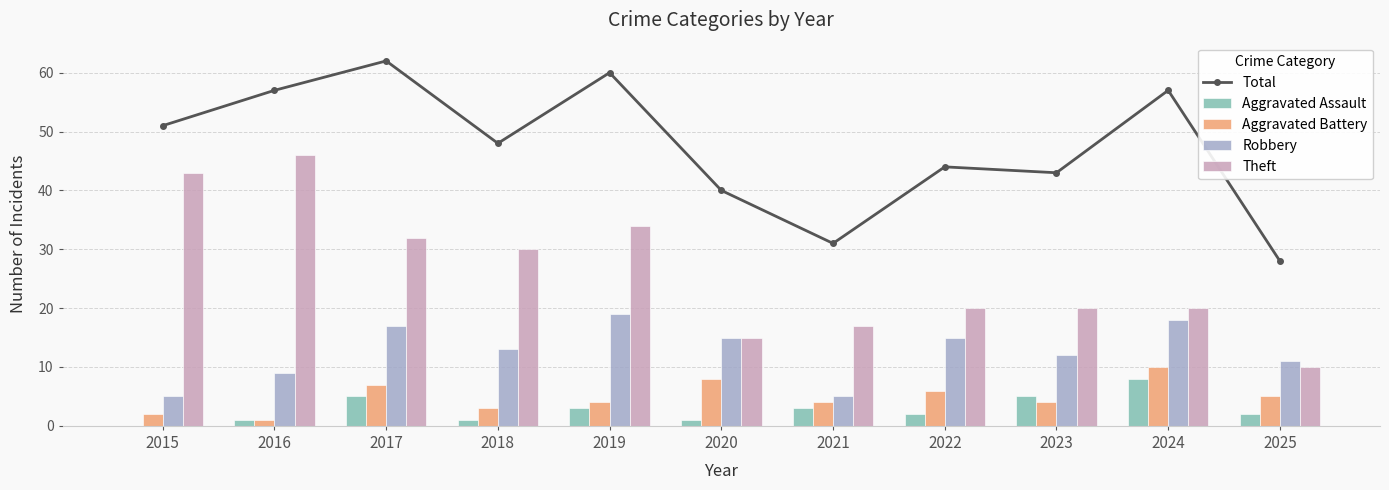

The Theft series shows 5 at 2022. True or false?

False